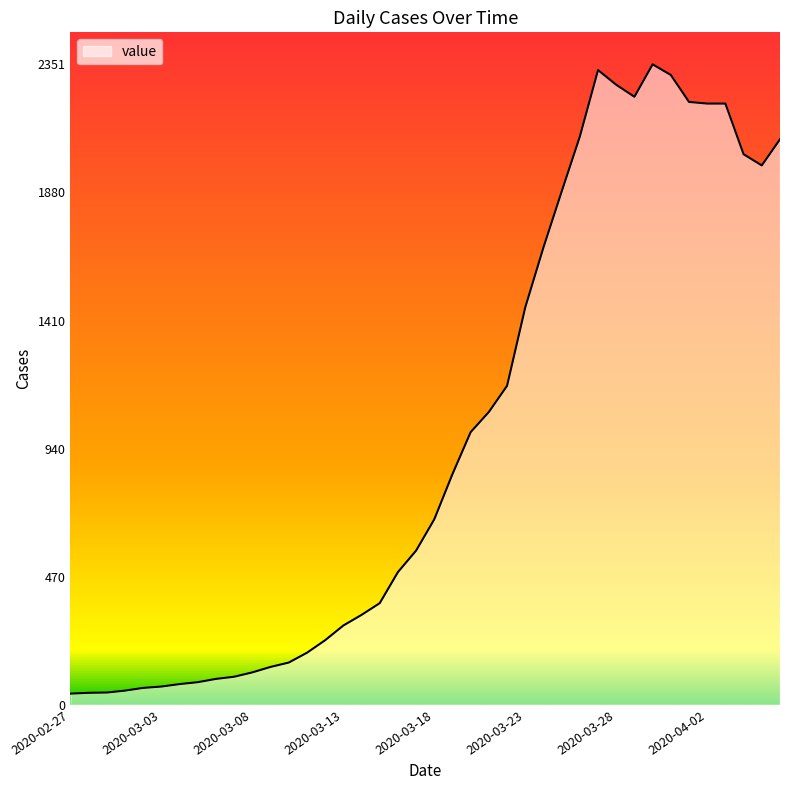

What is the difference between the maximum and minimum values?

2310